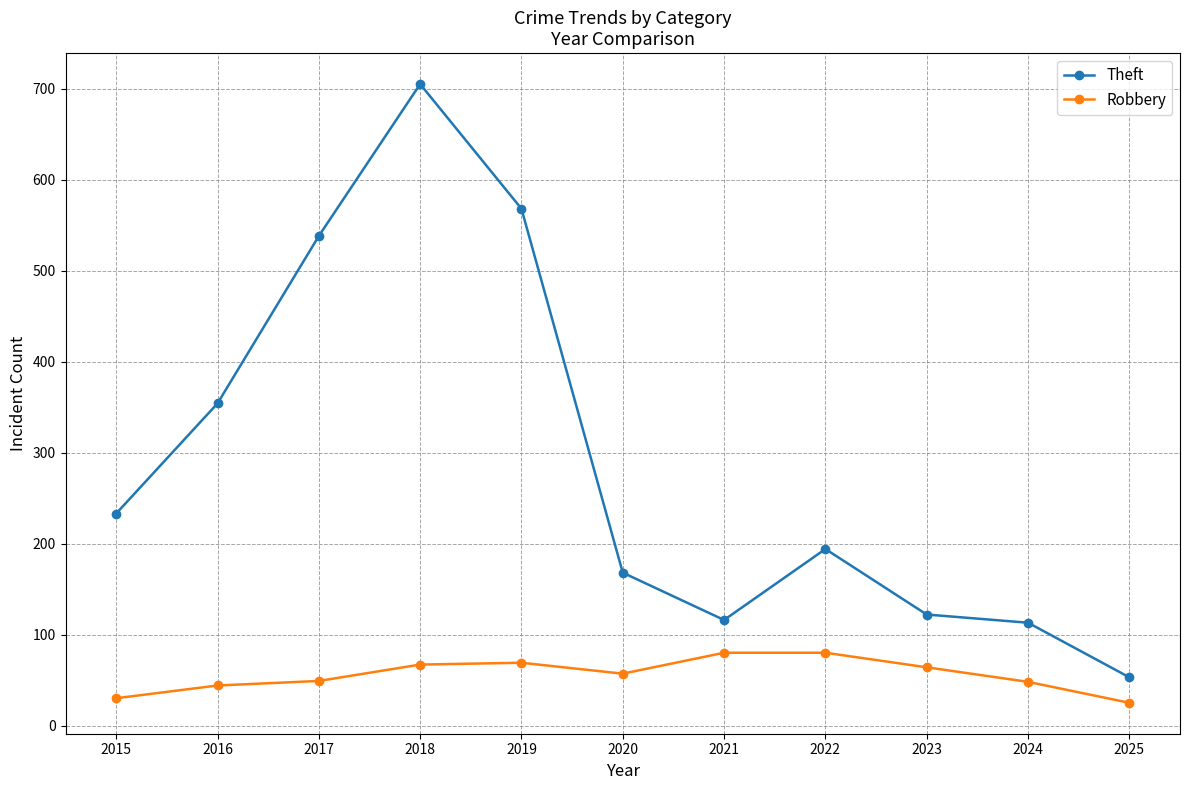

What is the difference between the second highest and minimum values in the Theft series?

515